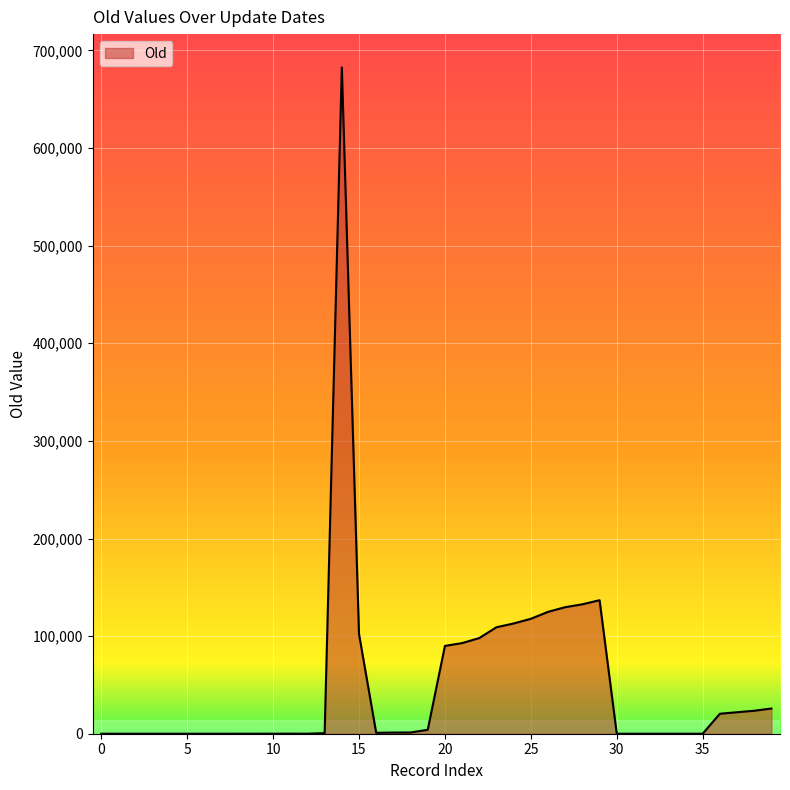

What is the greatest value displayed?

682619